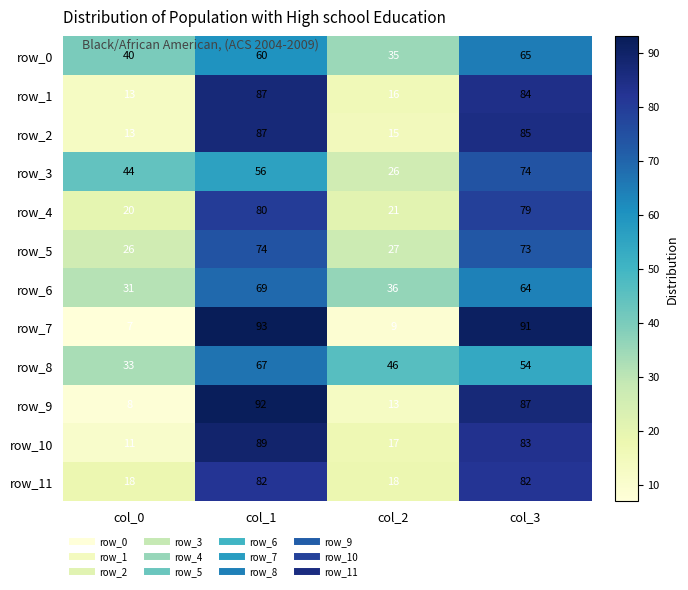

How many series are shown in this chart?

12